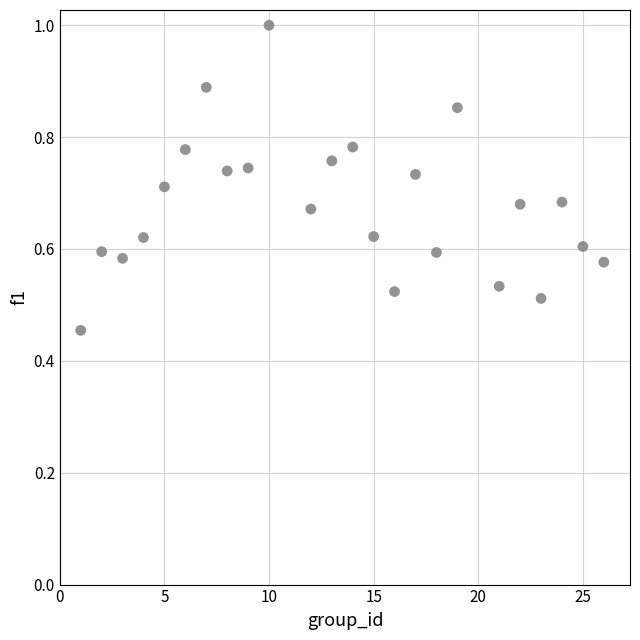

What is the range of X values (max minus min)?

25.0